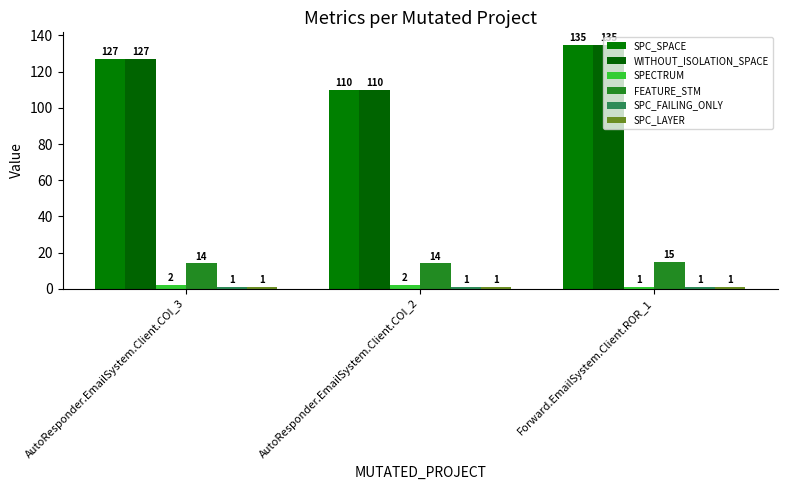

Between Forward.EmailSystem.Client.ROR_1 and AutoResponder.EmailSystem.Client.COI_3, which is larger?

Forward.EmailSystem.Client.ROR_1